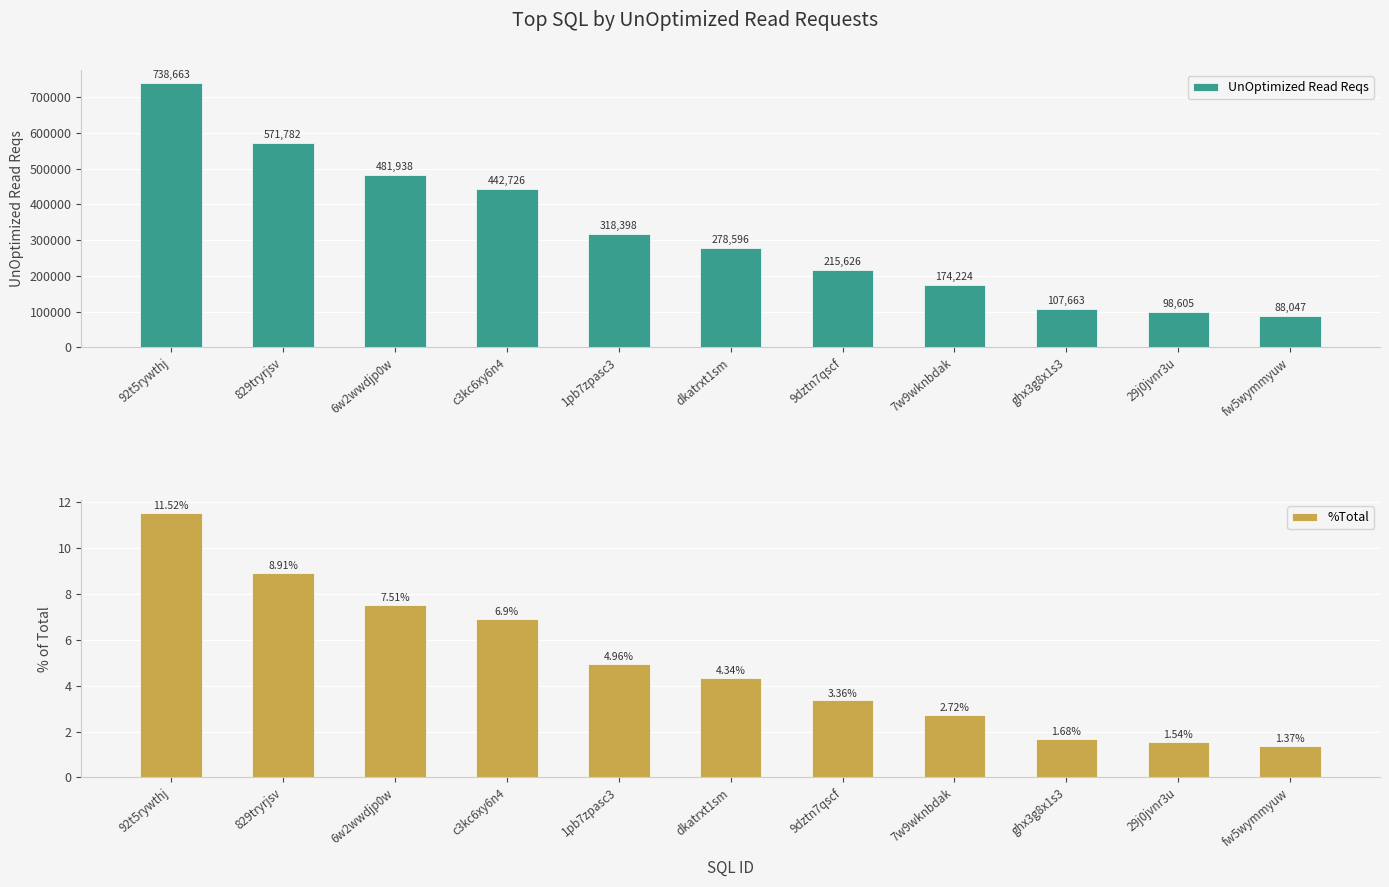

Count the number of data series in this chart.

2